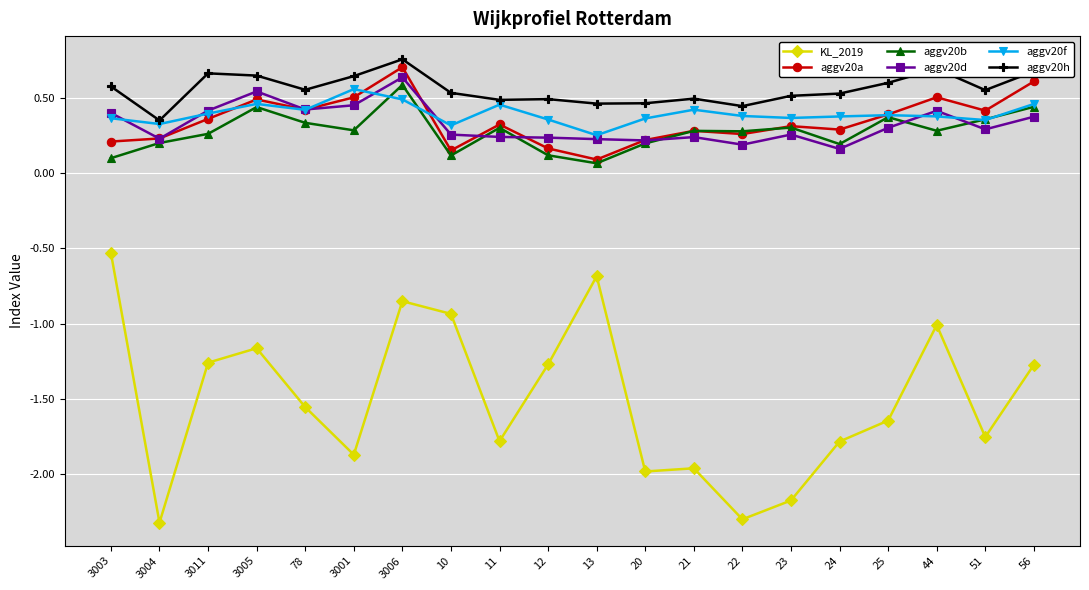

How many lines are shown in the chart?

6